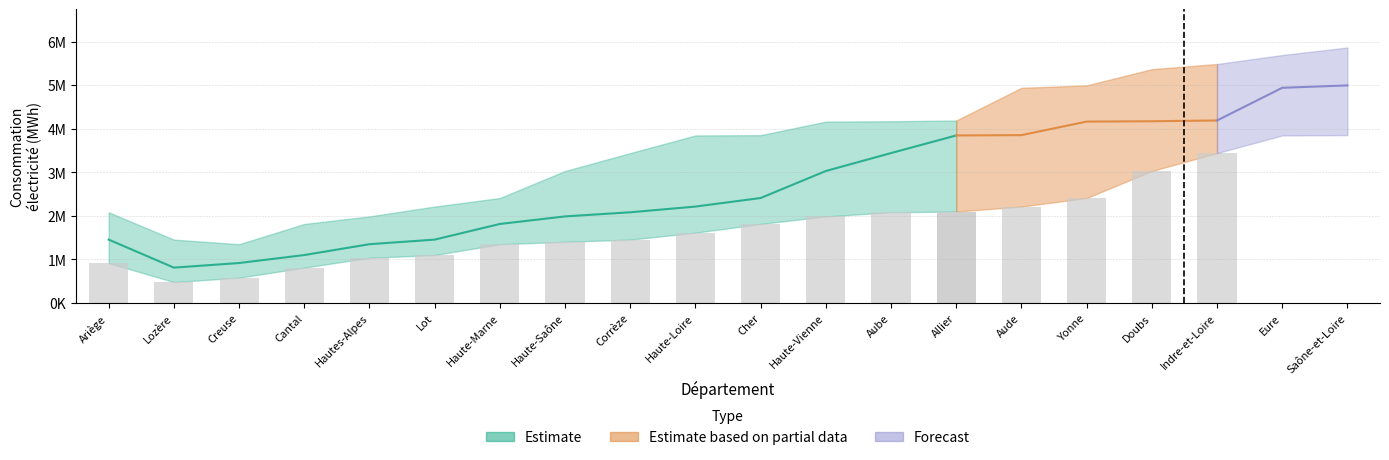

At how many categories does at least one series exceed 1779790?

18